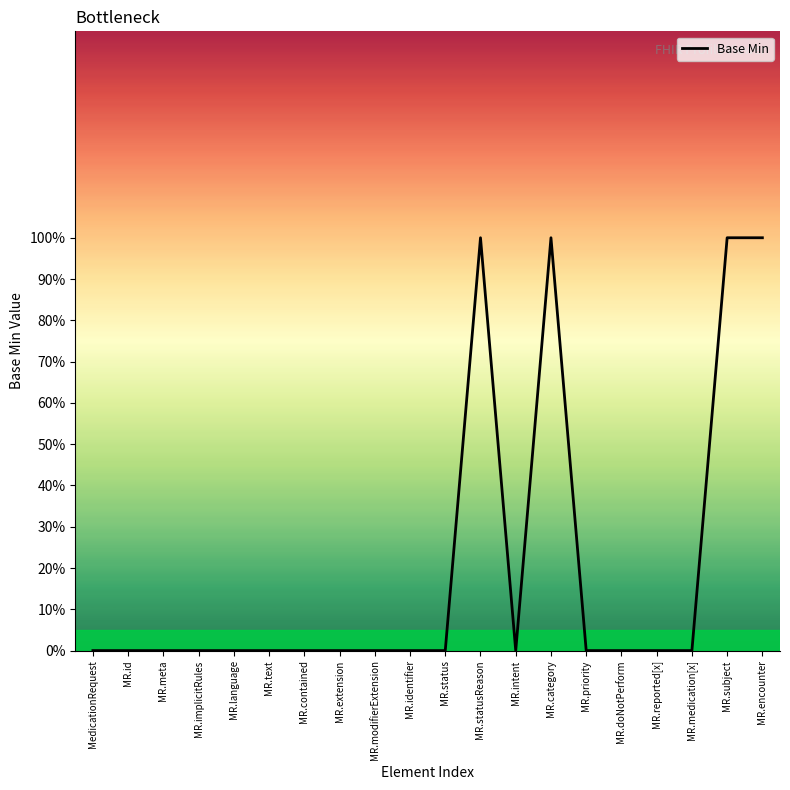

Is this an area chart (filled region under the line)?

Yes